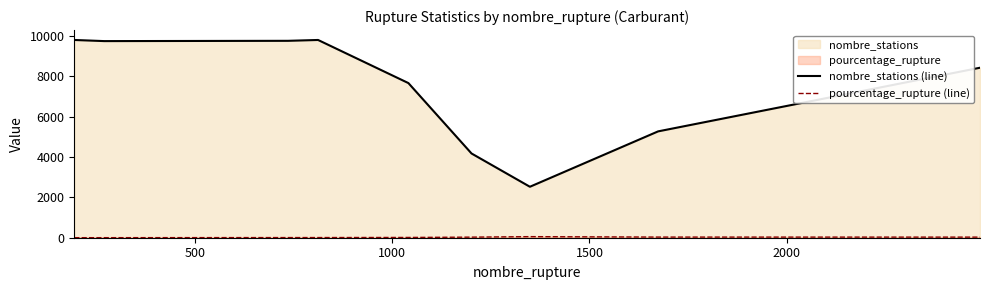

What is the minimum value shown in the chart?

2.0